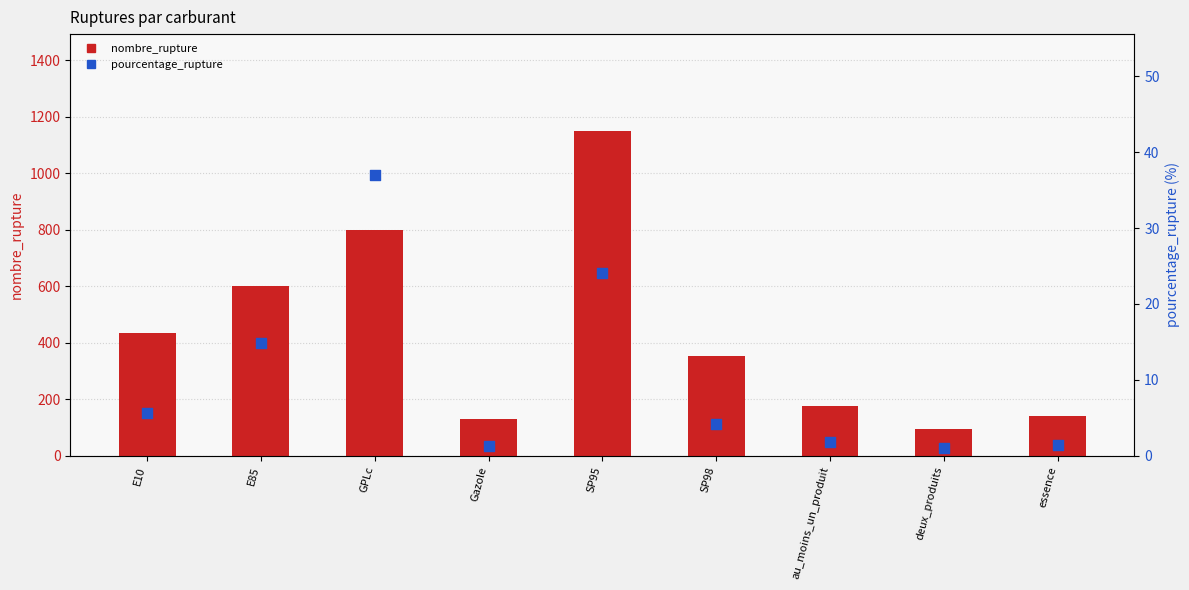

At which category is the sum across all series the highest?

SP95